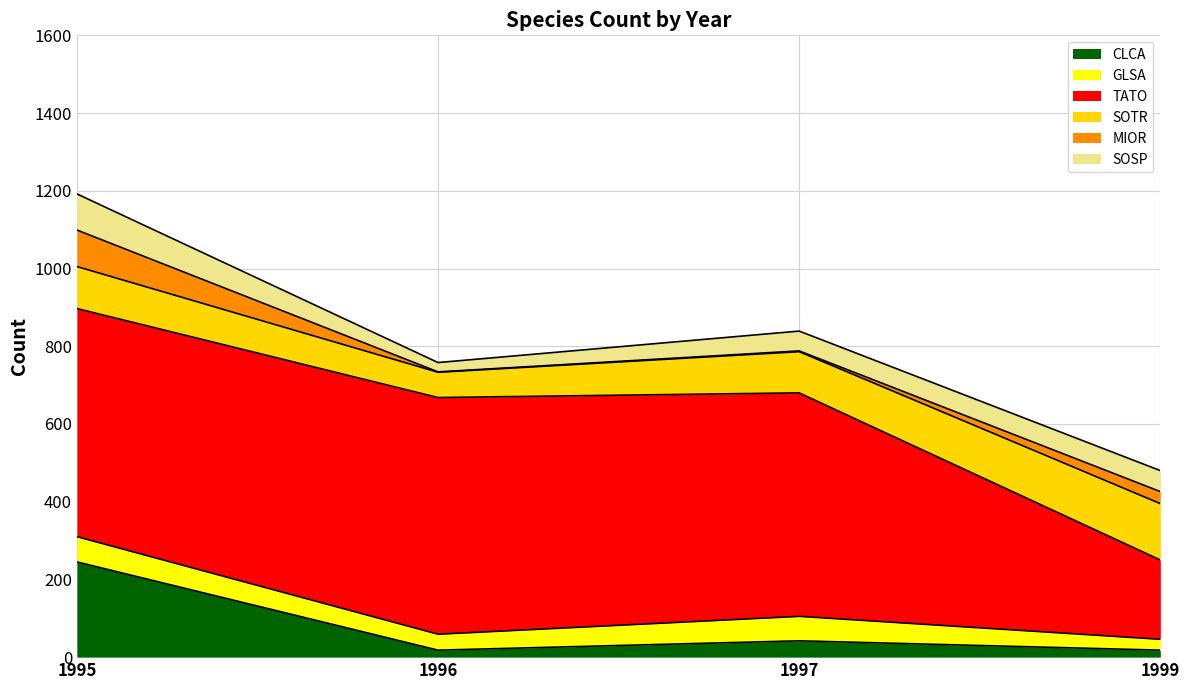

Which category has the lowest value across all series?

1996